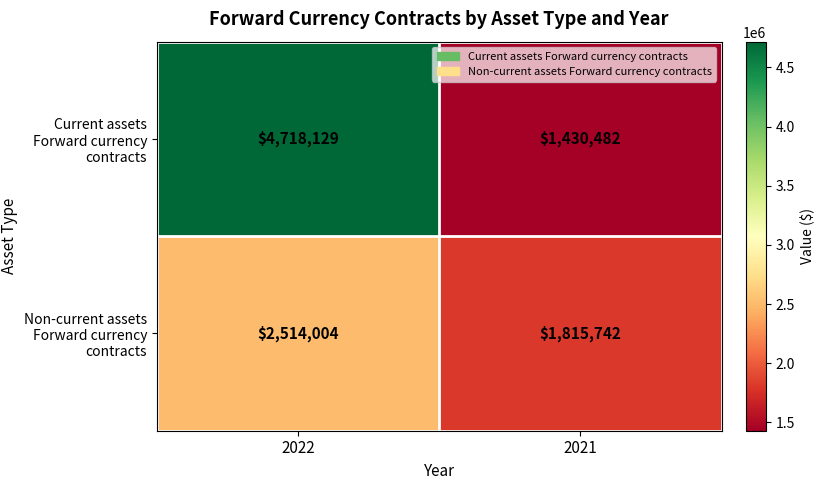

True or false: Current assets Forward currency contracts has a value of 1430482 at 2021.

True